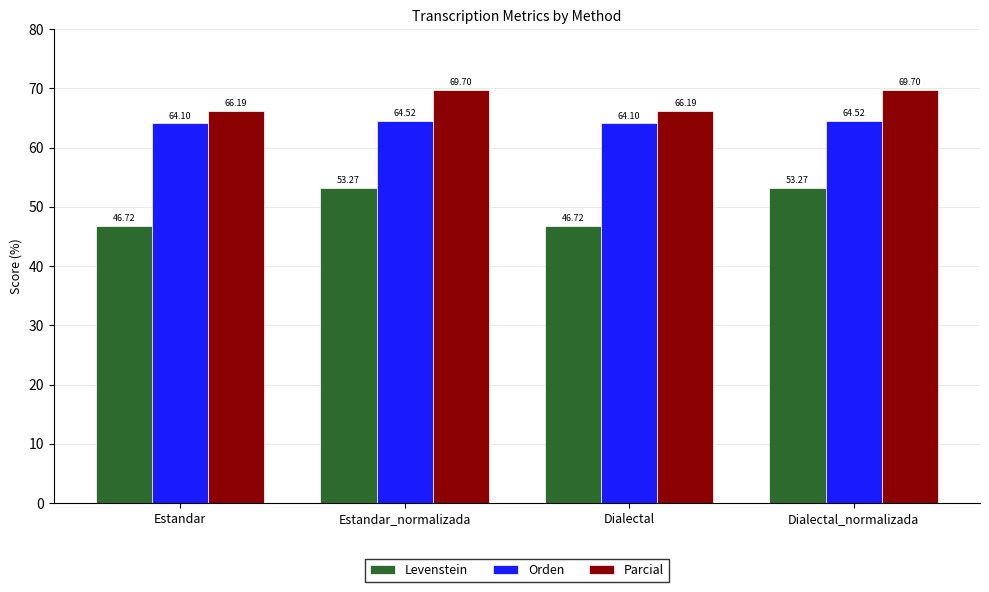

At how many categories does at least one series exceed 59?

4